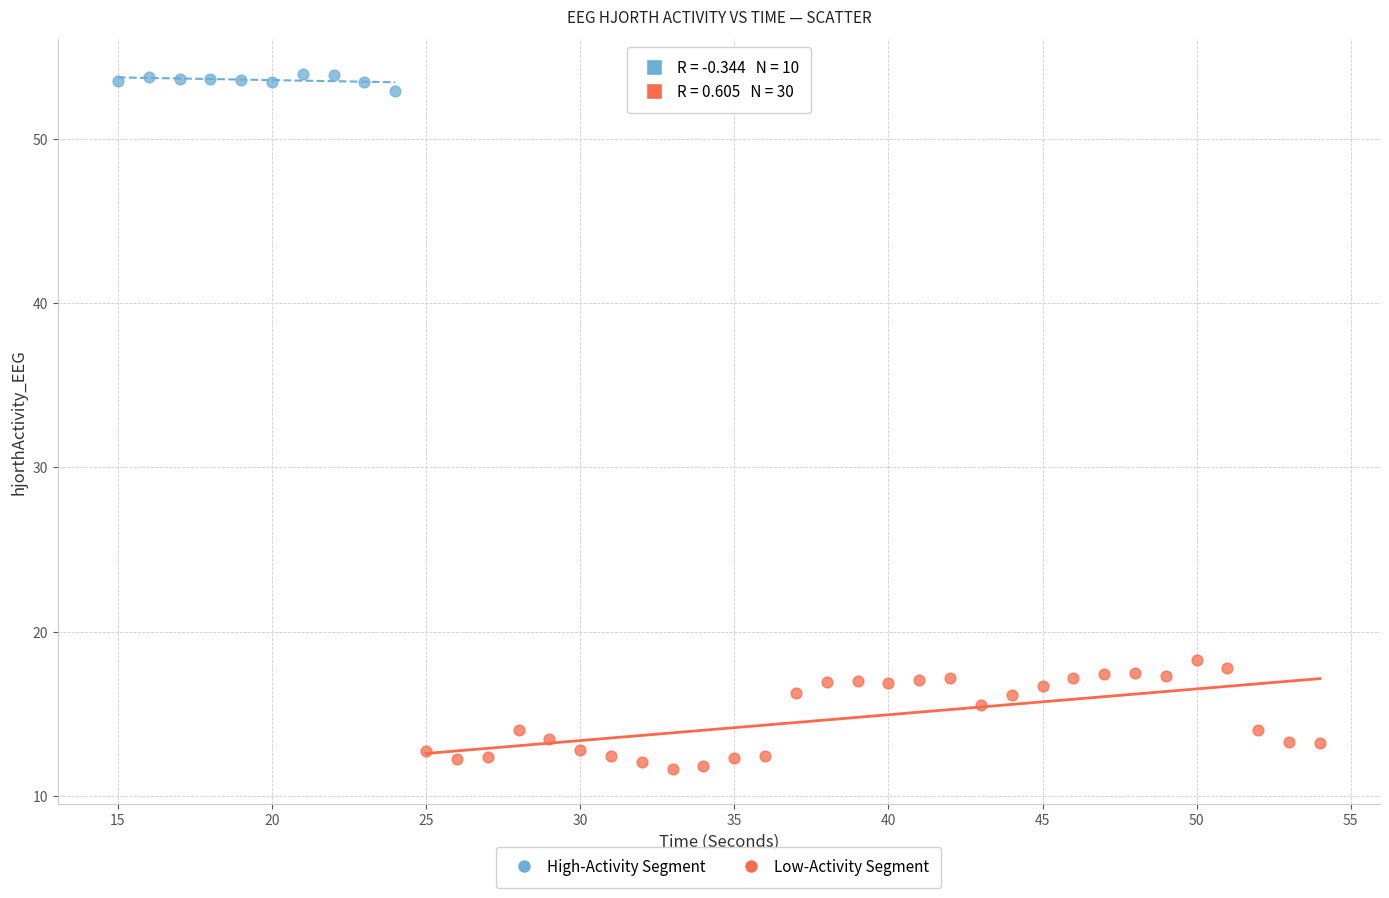

Which series reaches the maximum Y coordinate?

High-Activity Segment